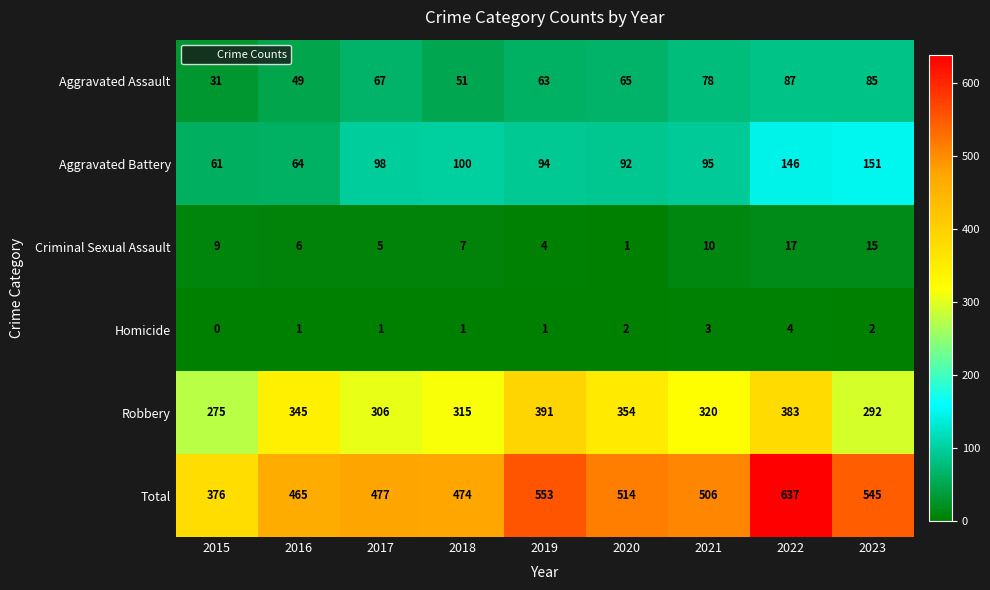

The value of Aggravated Assault at 2018 is 51. True or false?

True